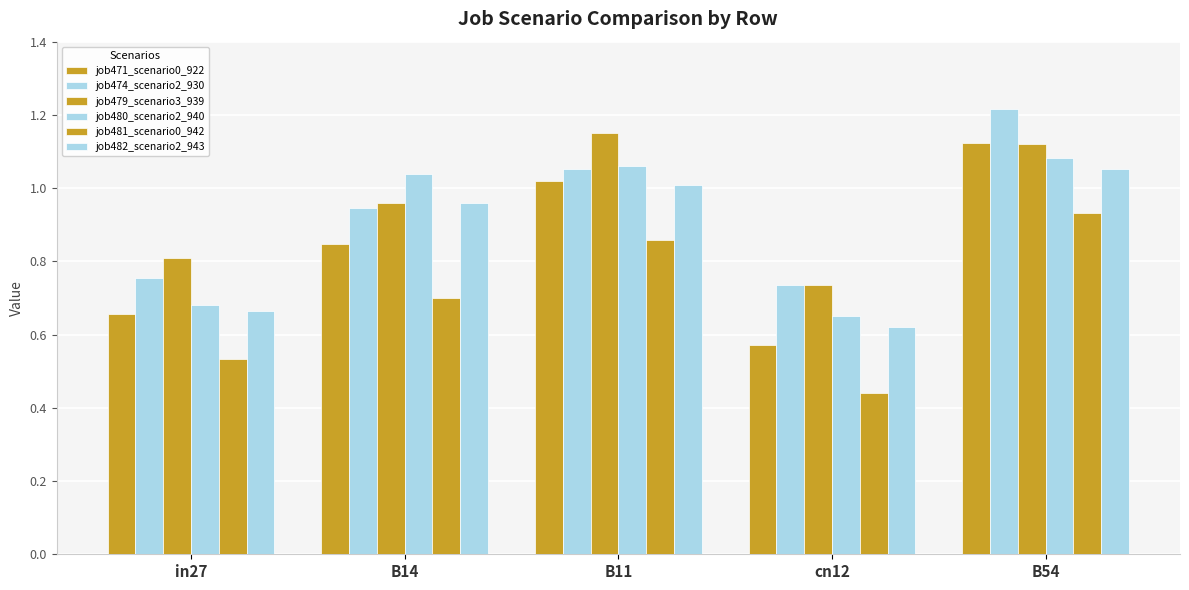

How many groups of bars are there?

5